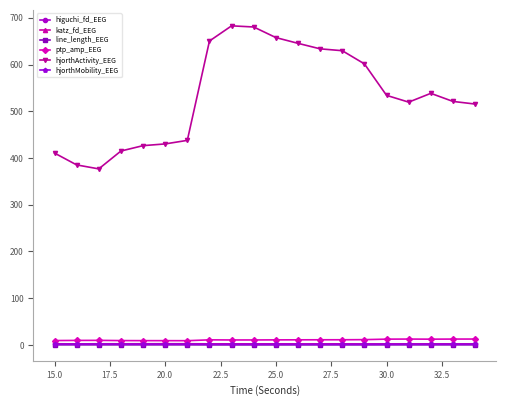

True or false: katz_fd_EEG and hjorthActivity_EEG cross at least once.

False